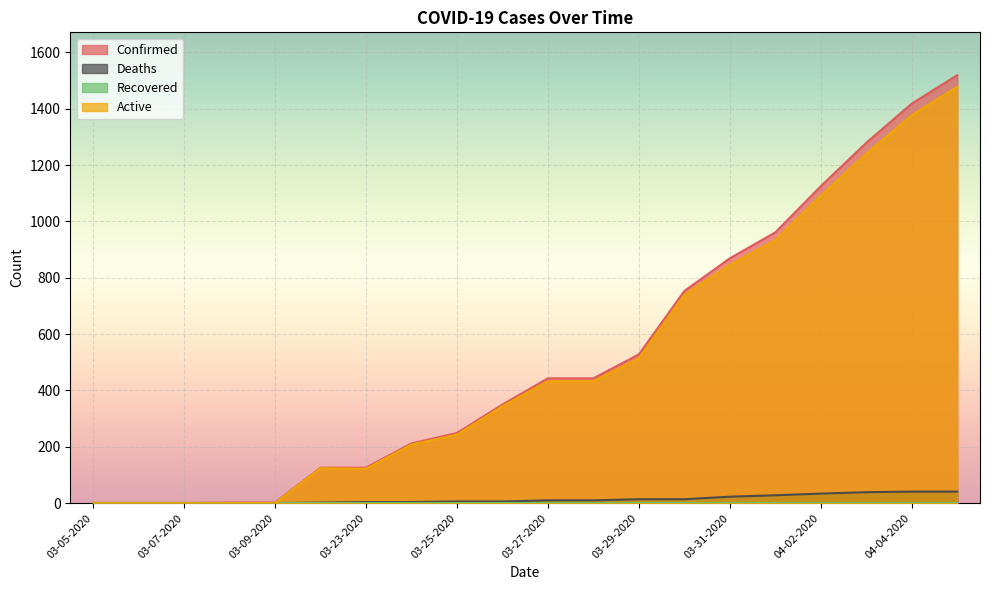

What is the maximum value shown in the chart?

1519